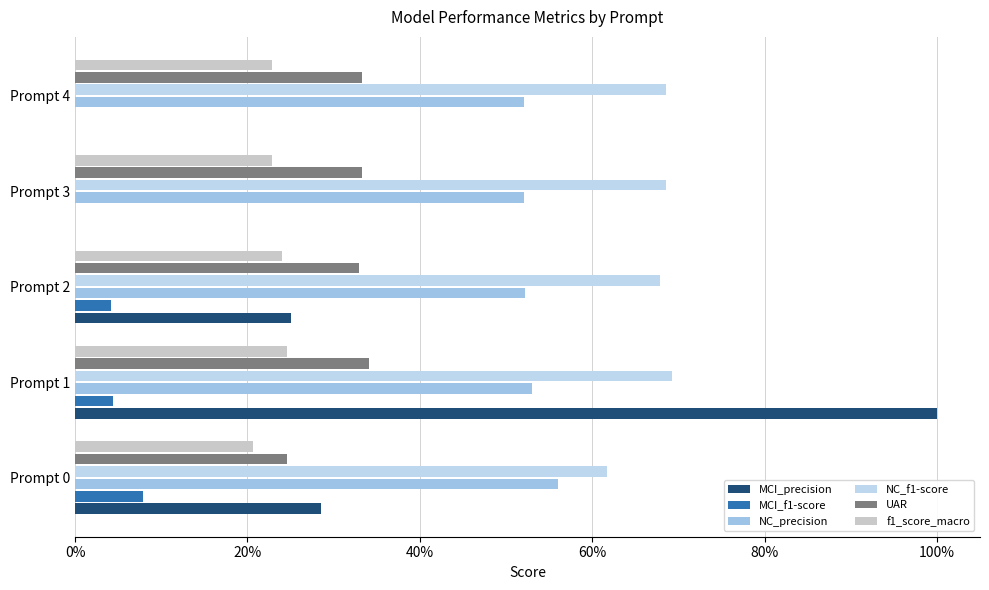

What is the value of the UAR bar at the 3rd from the left?

0.3